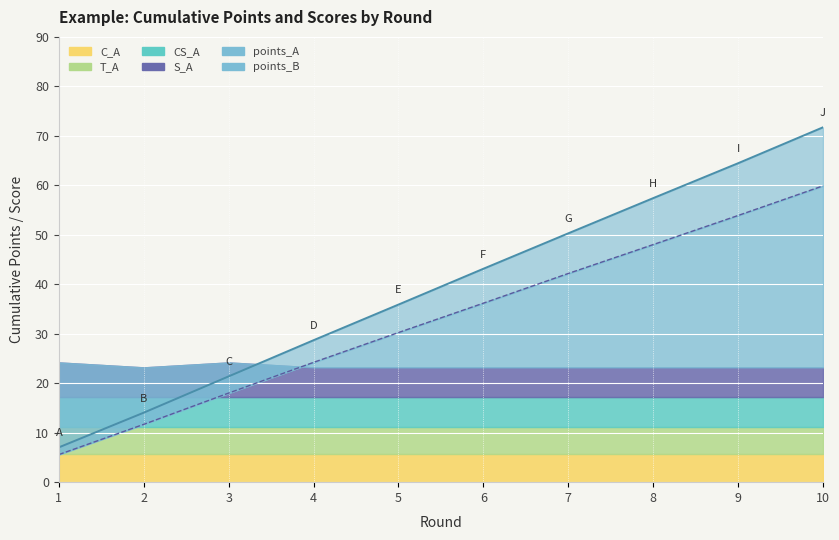

The T_A series shows 3.0 at 9. True or false?

False